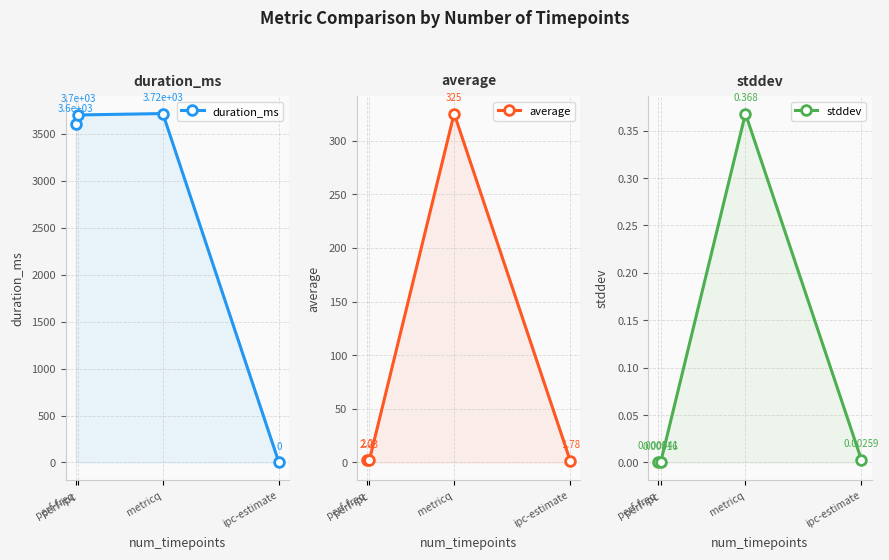

Reading left to right, extract all data points from this chart.

duration_ms: 3602.0	3702.0	3717.0	0.0
average: 2.2	2.0	325.1	1.8
stddev: 0.0	0.0	0.4	0.0